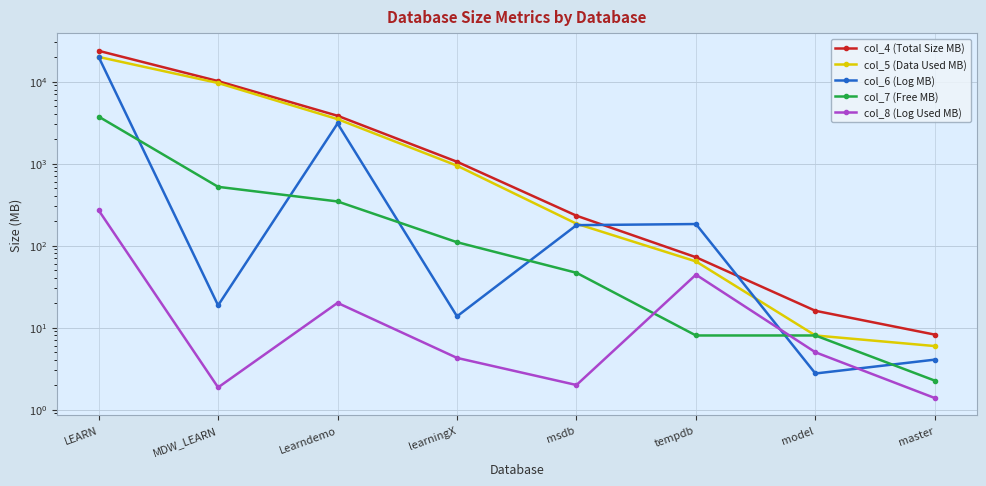

What is the value of the col_8 (Log Used MB) point at the 1st from the left?

269.4